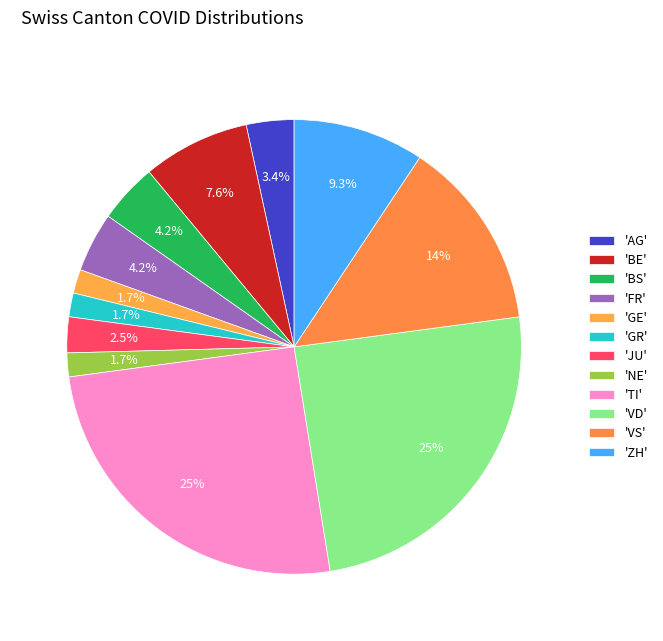

Count the number of slices in the pie.

12